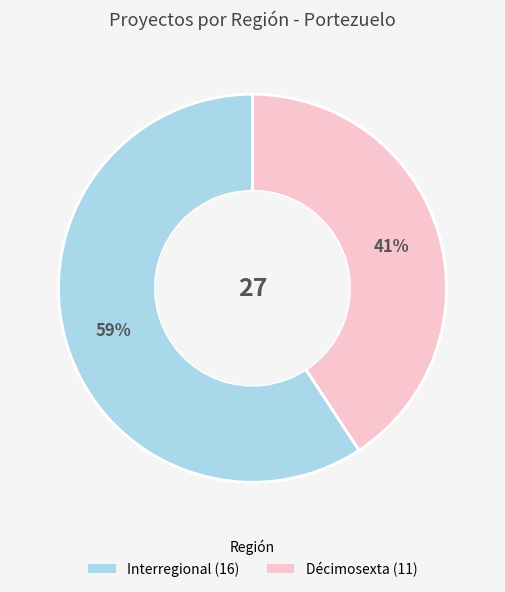

To the nearest percent, what percentage of the pie is Décimosexta?

41%